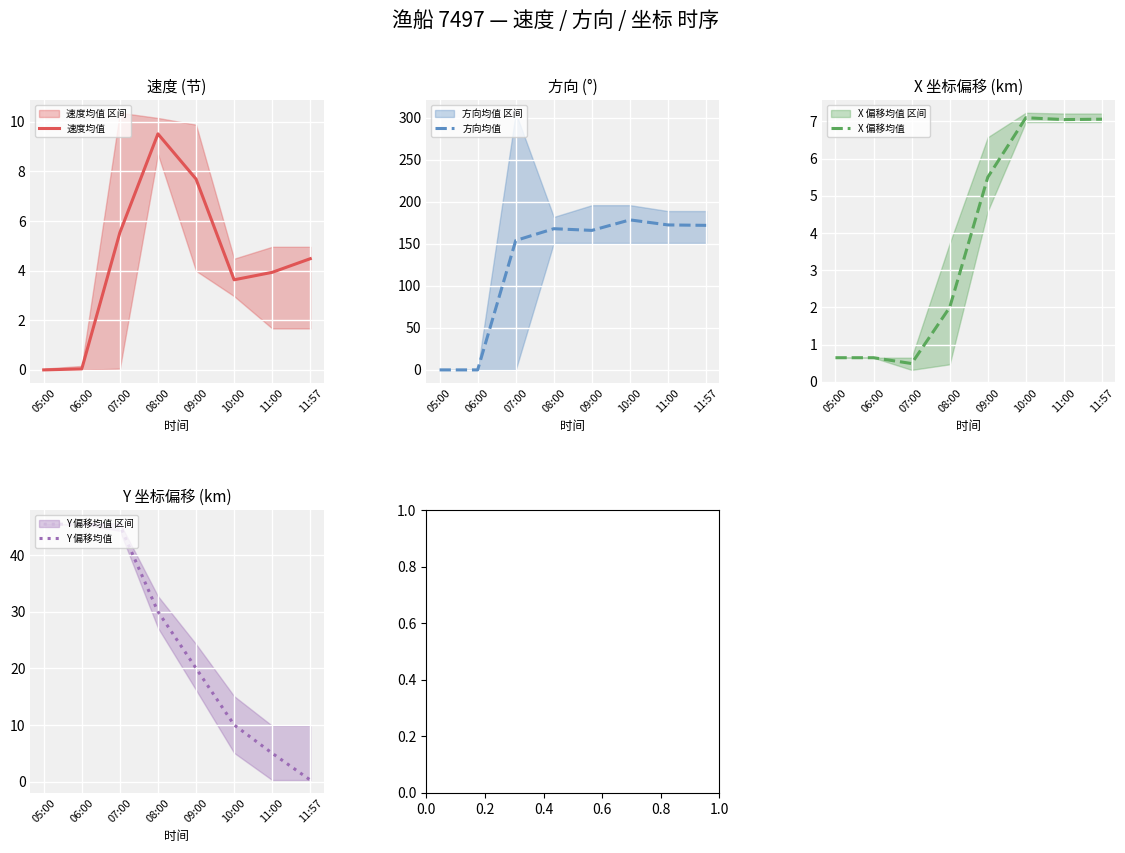

Is it true that 速度均值 equals 0.9 at 11:00?

False